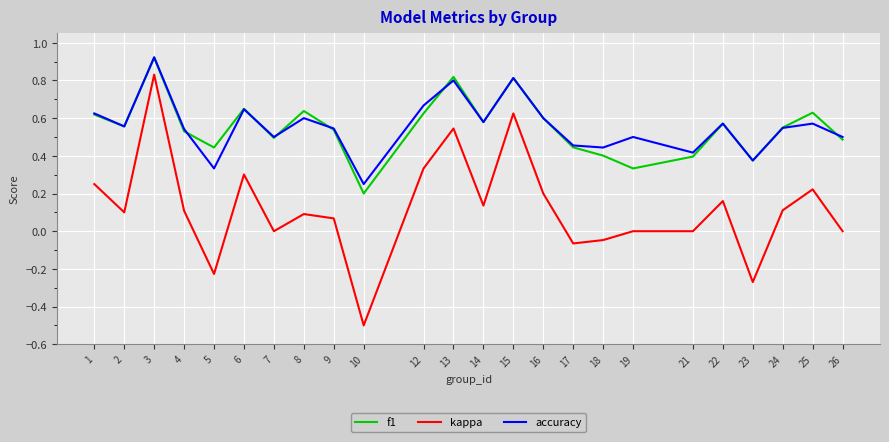

True or false: kappa and accuracy cross at least once.

False